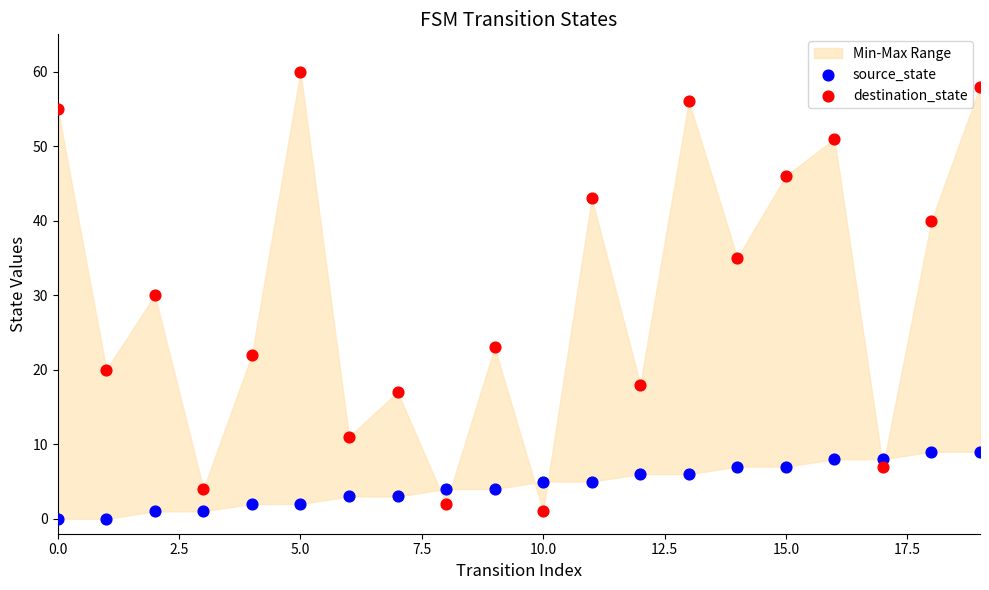

Which series contains the lowest Y value?

source_state